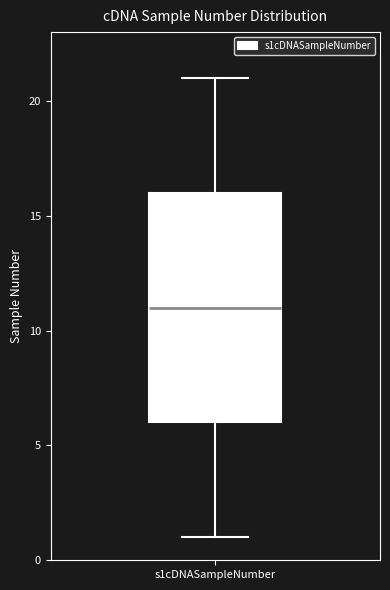

Where does the median line of the box for s1cDNASampleNumber sit on the y-axis? The values are not printed on the chart, so give them approximately, as read against the axis.

11